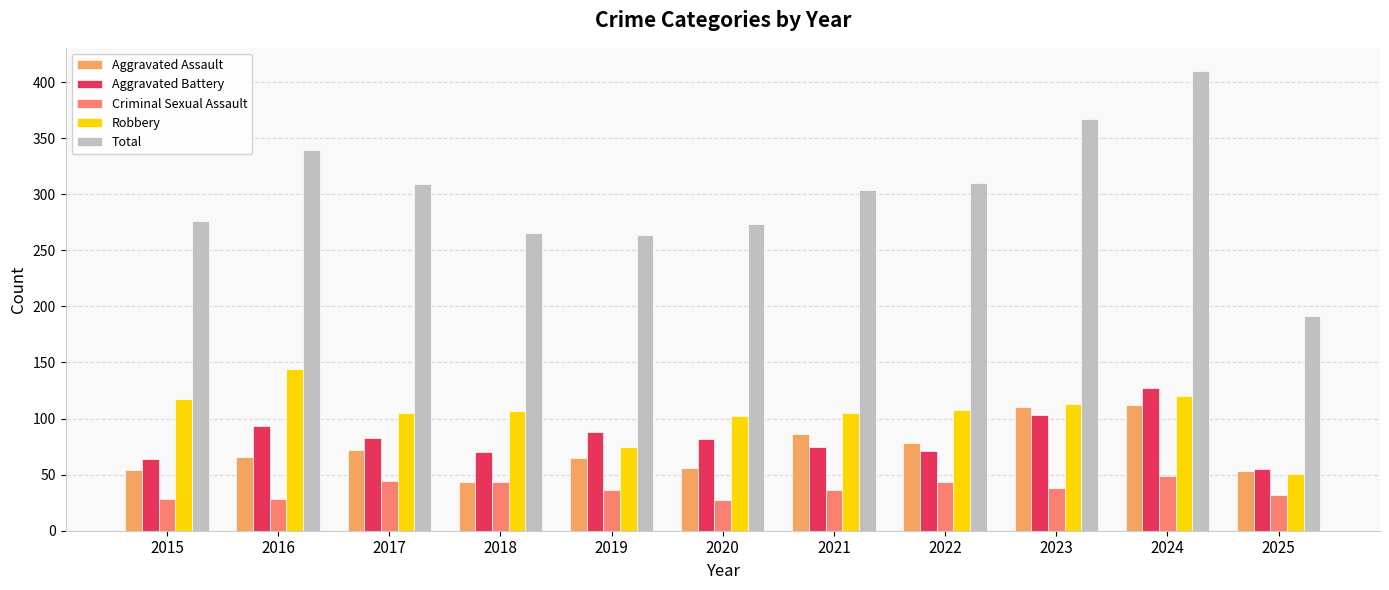

Is it true that Criminal Sexual Assault equals 55 at 2025?

False